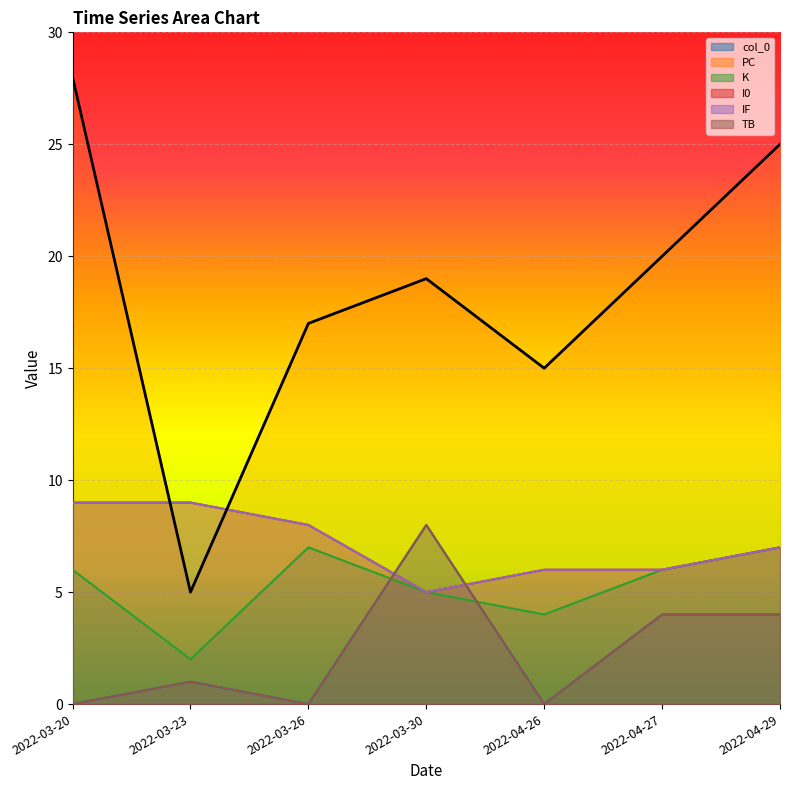

At which label is TB closest to 4?

2022-04-27